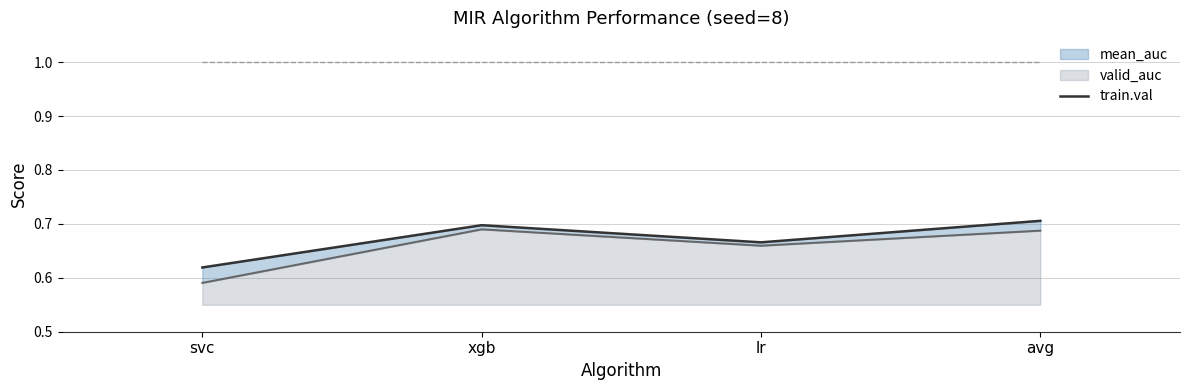

What is the lowest value of the mean_auc series?

0.6